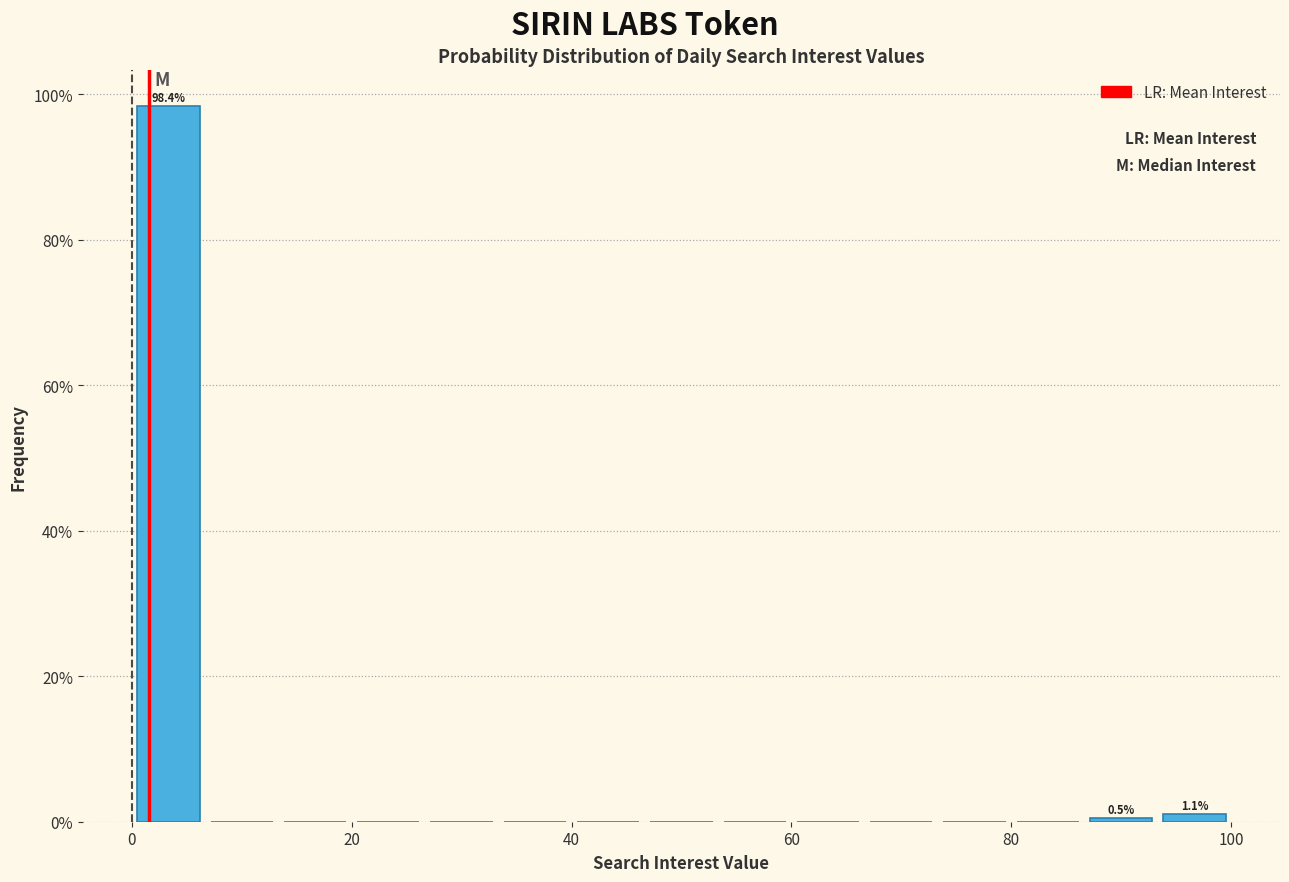

Read against the x-axis, roughly where is the centre of the tallest bar?

4